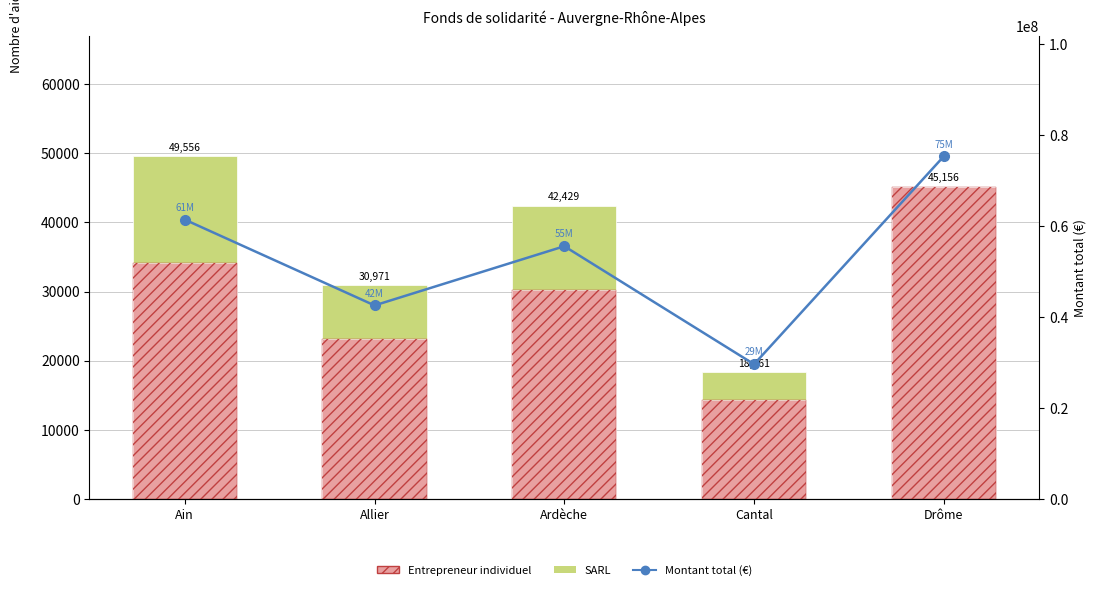

At which category is the sum across all series the highest?

Drôme